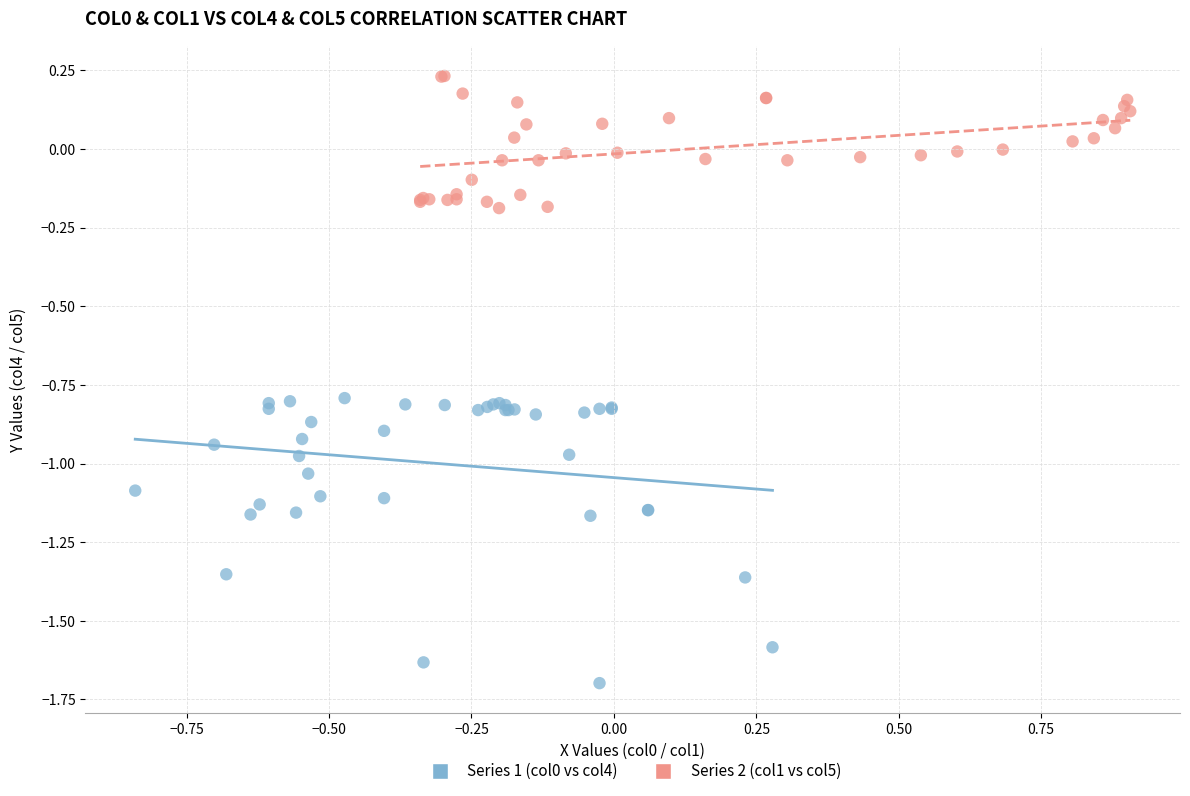

Which series reaches the maximum Y coordinate?

Series 2 (col1 vs col5)